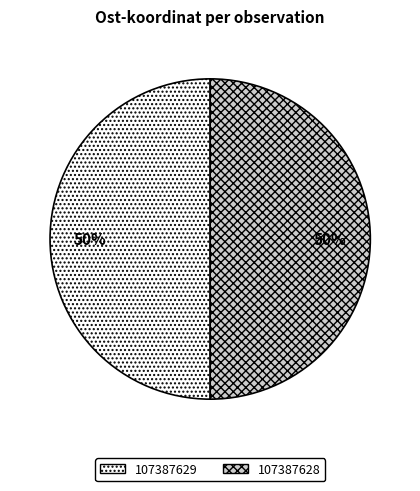

What is the ratio of the value at 107387629 to the value at 107387628?

1.0